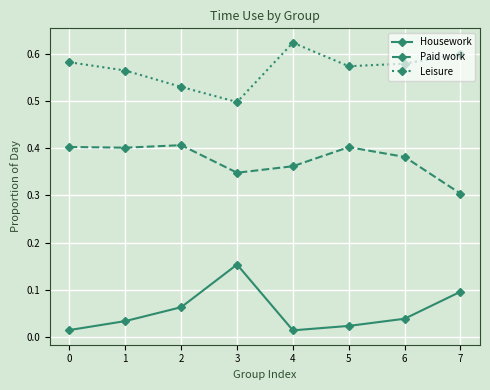

What is the sum of all Leisure values?

4.6